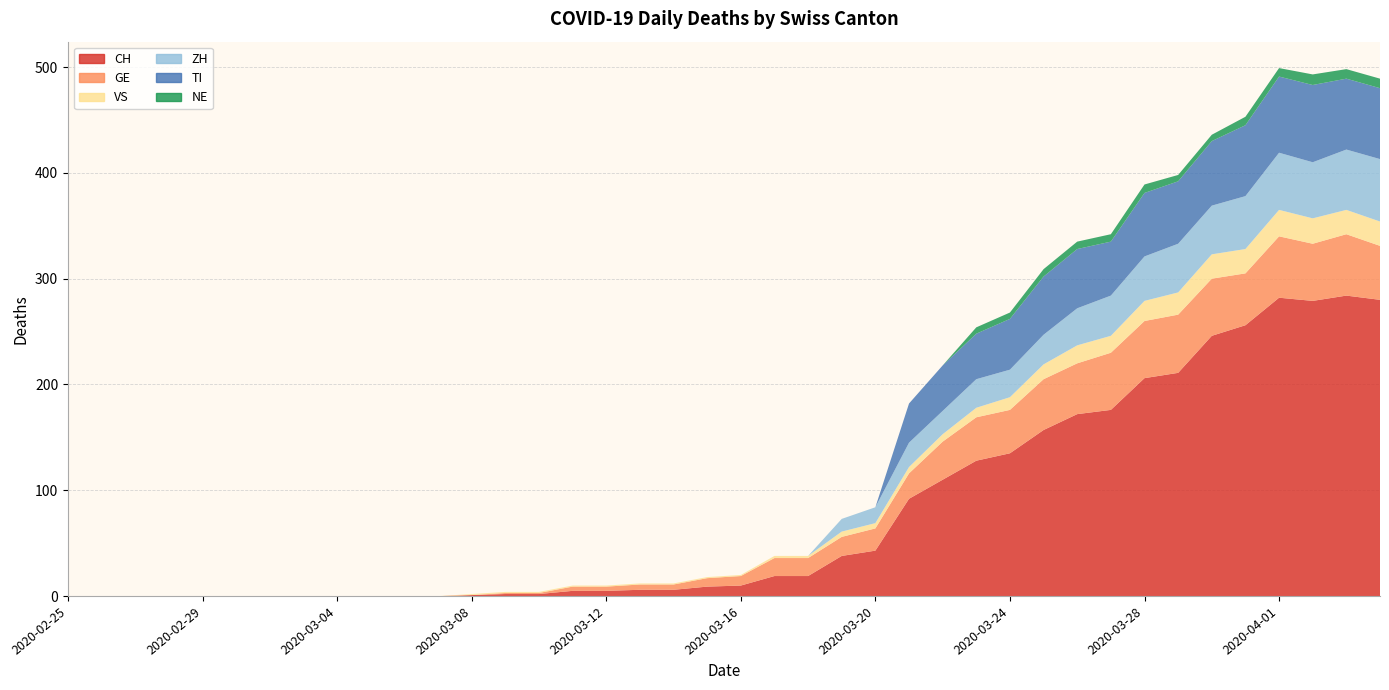

Reading left to right, list all the values displayed in this chart.

CH: 0	0	0	0	0	0	0	0	0	0	0	0	1	2	2	5	5	6	6	9	10	19	19	38	43	92	110	128	135	157	172	176	206	211	246	256	282	279	284	280
GE: 0	0	0	0	0	0	0	0	0	0	0	0	0	1	1	4	4	5	5	8	9	17	17	18	21	24	36	41	41	48	48	54	54	55	54	49	58	54	58	51
VS: 0	0	0	0	0	0	0	0	0	0	0	0	1	1	1	1	1	1	1	1	1	2	2	5	5	6	7	9	12	14	17	16	19	21	23	23	25	24	23	23
ZH: 0	0	0	0	0	0	0	0	0	0	0	0	0	0	0	0	0	0	0	0	0	0	0	12	15	23	22	27	26	28	35	38	42	46	46	50	54	53	57	59
TI: 0	0	0	0	0	0	0	0	0	0	0	0	0	0	0	0	0	0	0	0	0	0	0	0	0	37	43	43	48	55	56	51	60	59	61	67	72	73	67	67
NE: 0	0	0	0	0	0	0	0	0	0	0	0	0	0	0	0	0	0	0	0	0	0	0	0	0	0	0	6	6	7	7	7	8	6	6	8	8	10	9	9